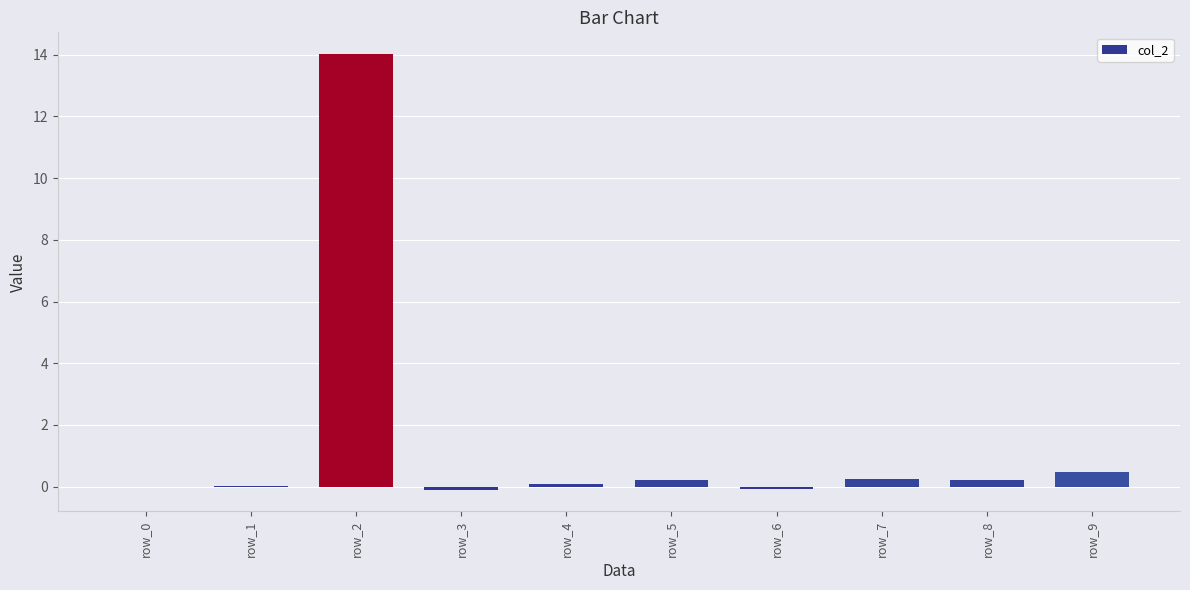

What is the approximate value at row_9?

0.5